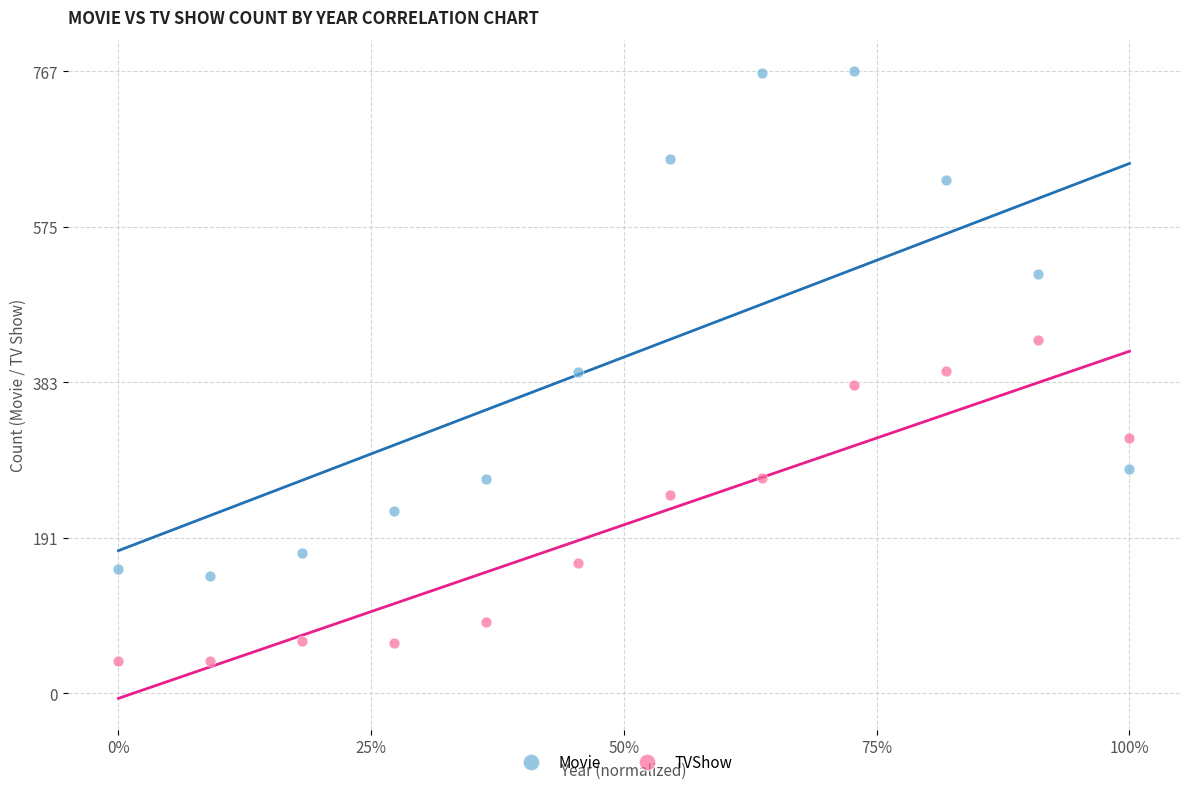

Which series has the largest Y range (max minus min)?

Movie